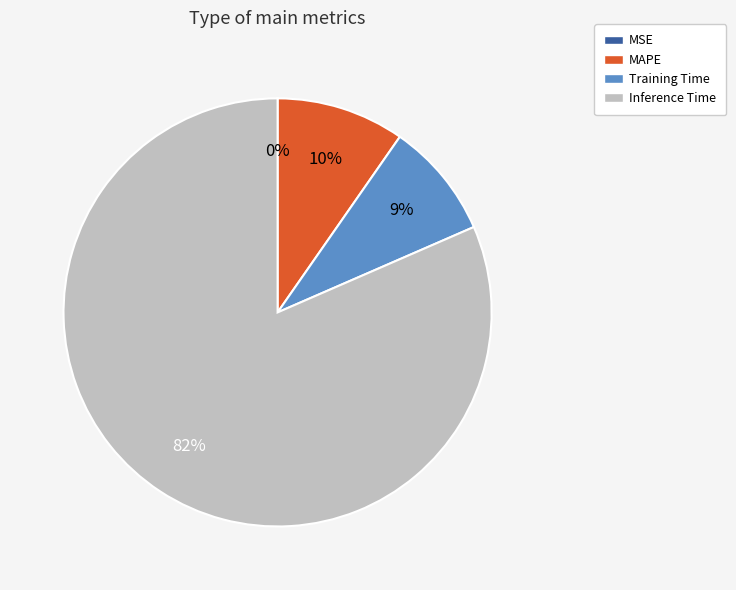

Is the sum of Inference Time and MAPE greater than half?

Yes